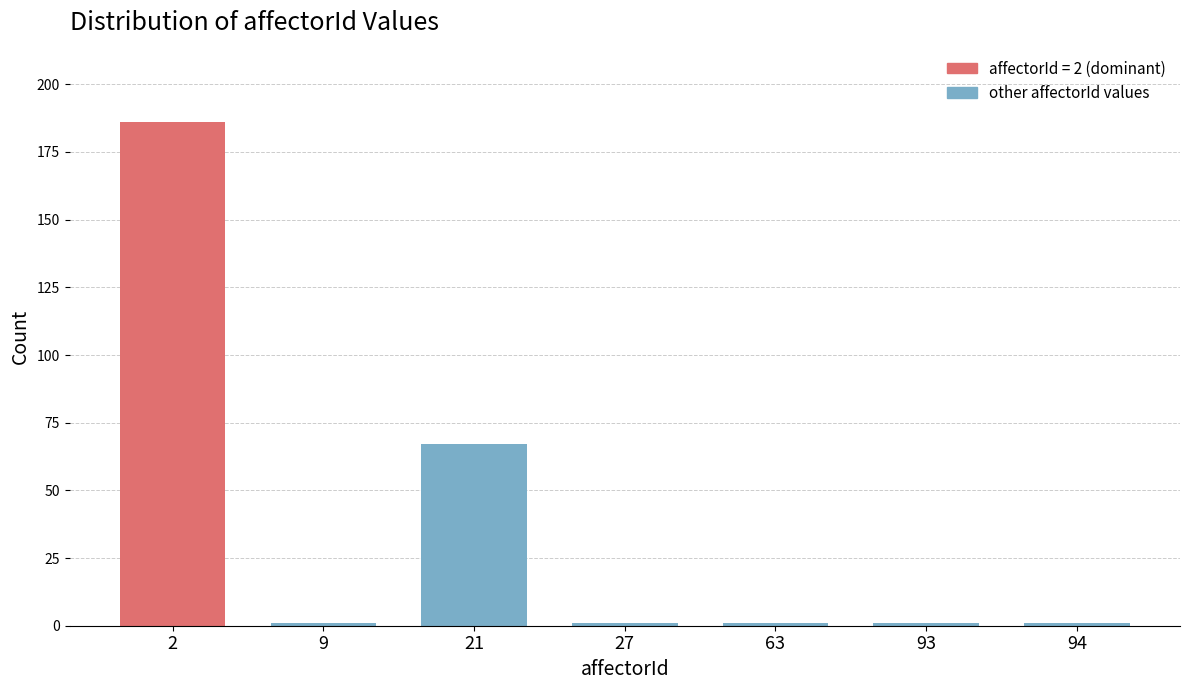

Reading right to left, list all the values displayed in this chart.

94=1	93=1	63=1	27=1	21=67	9=1	2=186